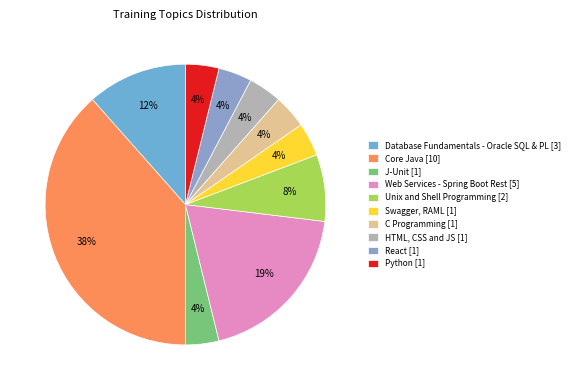

What percentage is the Unix and Shell Programming slice, to the nearest percent?

8%